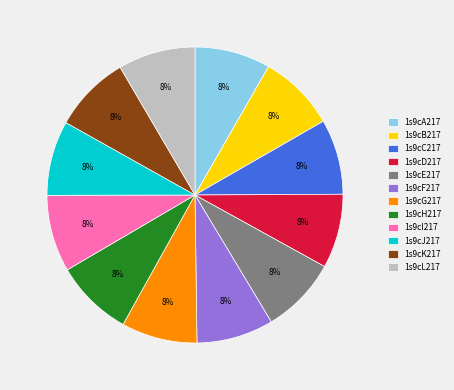

Do 1s9cJ217 and 1s9cF217 together represent more than half of the pie?

No